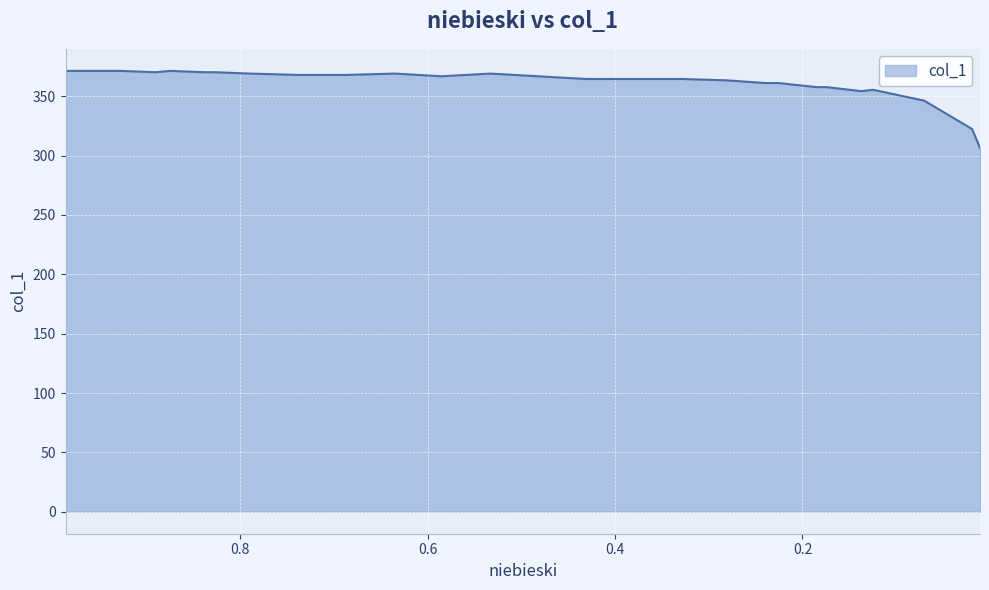

Reading right to left, extract all data points from this chart.

306.5	322.5	346.4	355.5	354.4	357.8	357.8	361.2	361.2	363.5	364.6	364.6	364.6	366.9	369.2	366.9	369.2	368.0	368.0	369.2	370.3	370.3	371.4	370.3	371.4	371.4	371.4